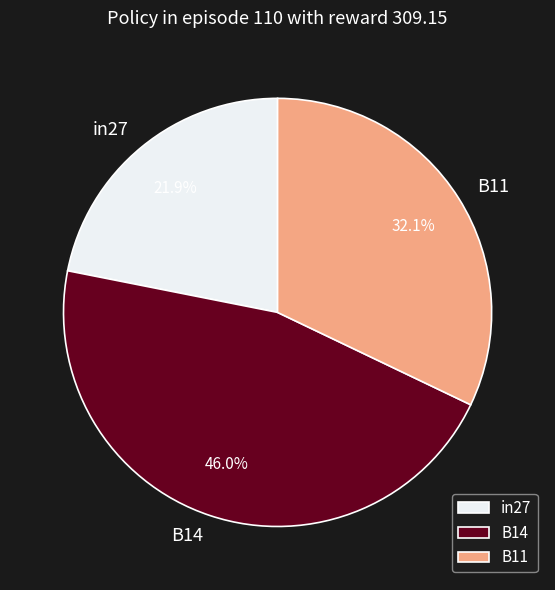

What is the smallest slice in the pie chart?

in27